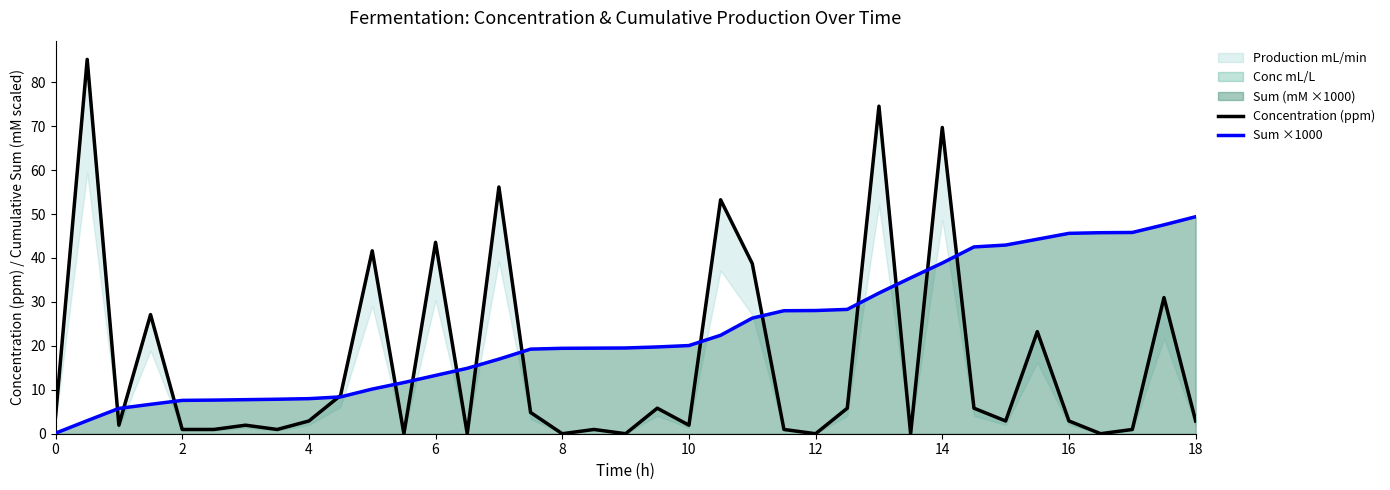

Reading left to right, list all the values displayed in this chart.

Concentration (ppm): 3.9	85.2	1.9	27.1	1.0	1.0	1.9	1.0	2.9	8.7	41.6	0.0	43.6	0.0	56.1	4.8	0.0	1.0	0.0	5.8	1.9	53.2	38.7	1.0	0.0	5.8	74.5	0.0	69.7	5.8	2.9	23.2	2.9	0.0	1.0	31.0	2.9
Sum ×1000: 0.1	3.0	5.8	6.7	7.6	7.7	7.8	7.8	8.0	8.4	10.2	11.7	13.3	14.9	17.0	19.3	19.4	19.5	19.5	19.7	20.1	22.4	26.3	28.0	28.0	28.3	32.0	35.5	38.8	42.5	42.9	44.3	45.6	45.7	45.8	47.5	49.4